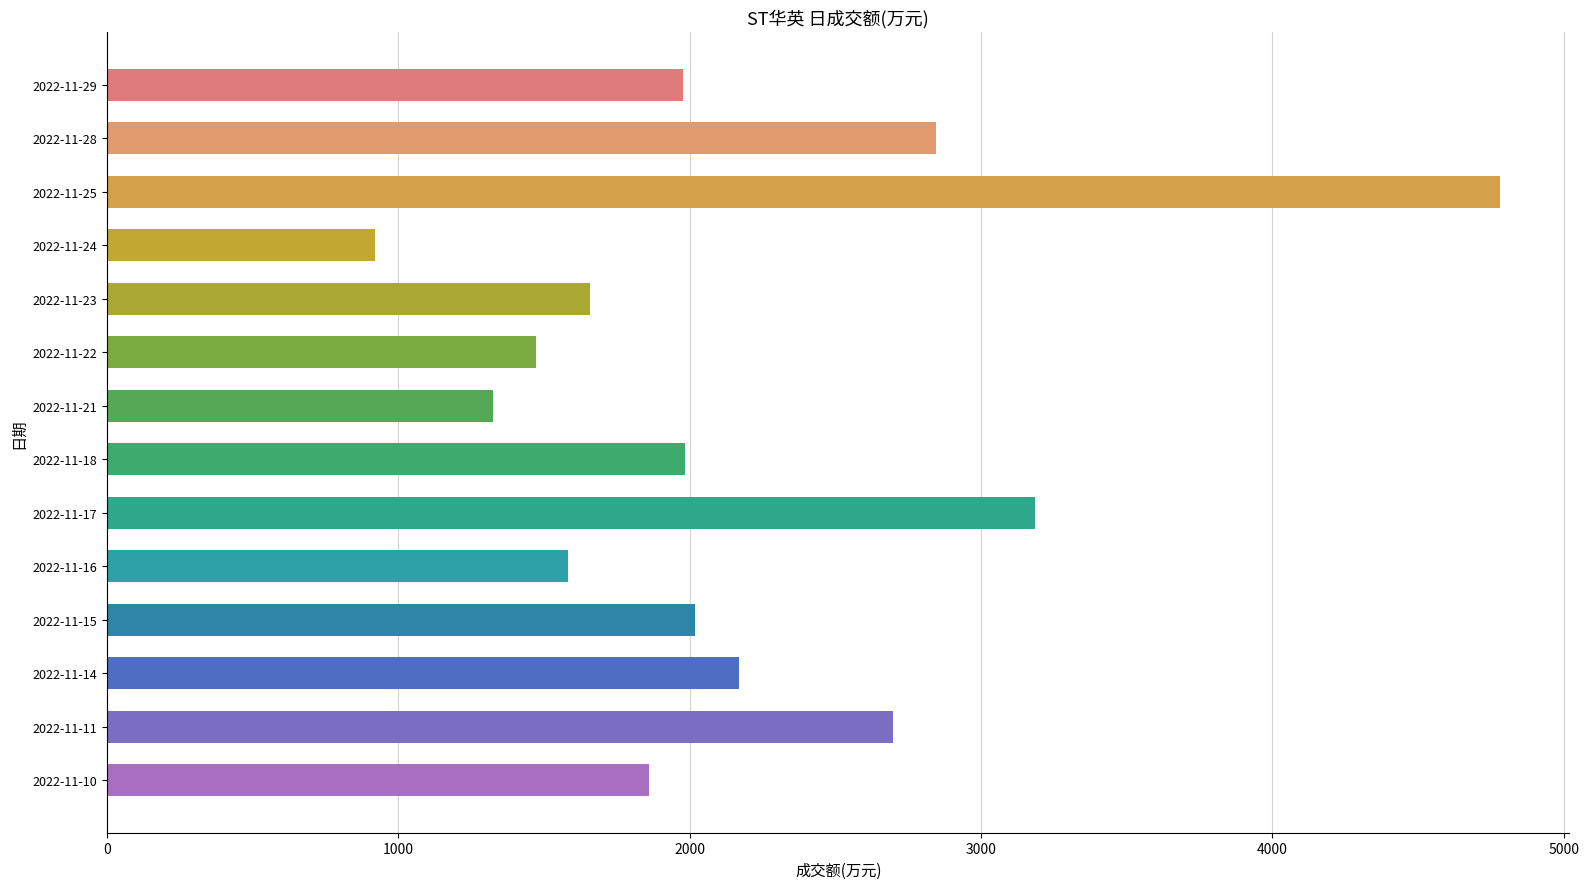

What is the smallest value displayed?

919